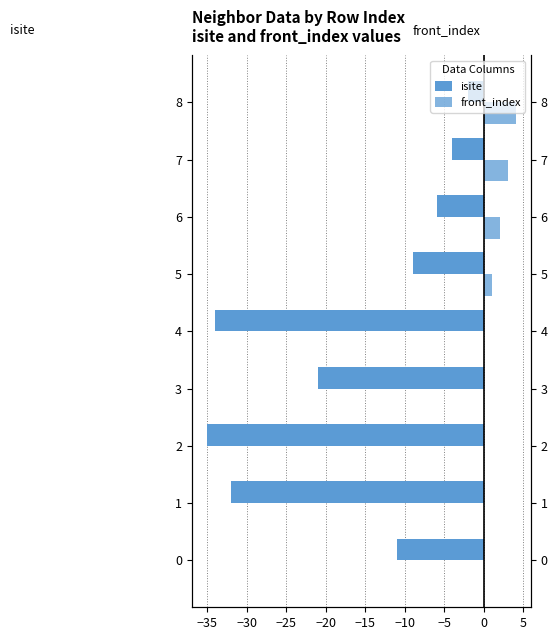

What is the smallest value displayed?

-35